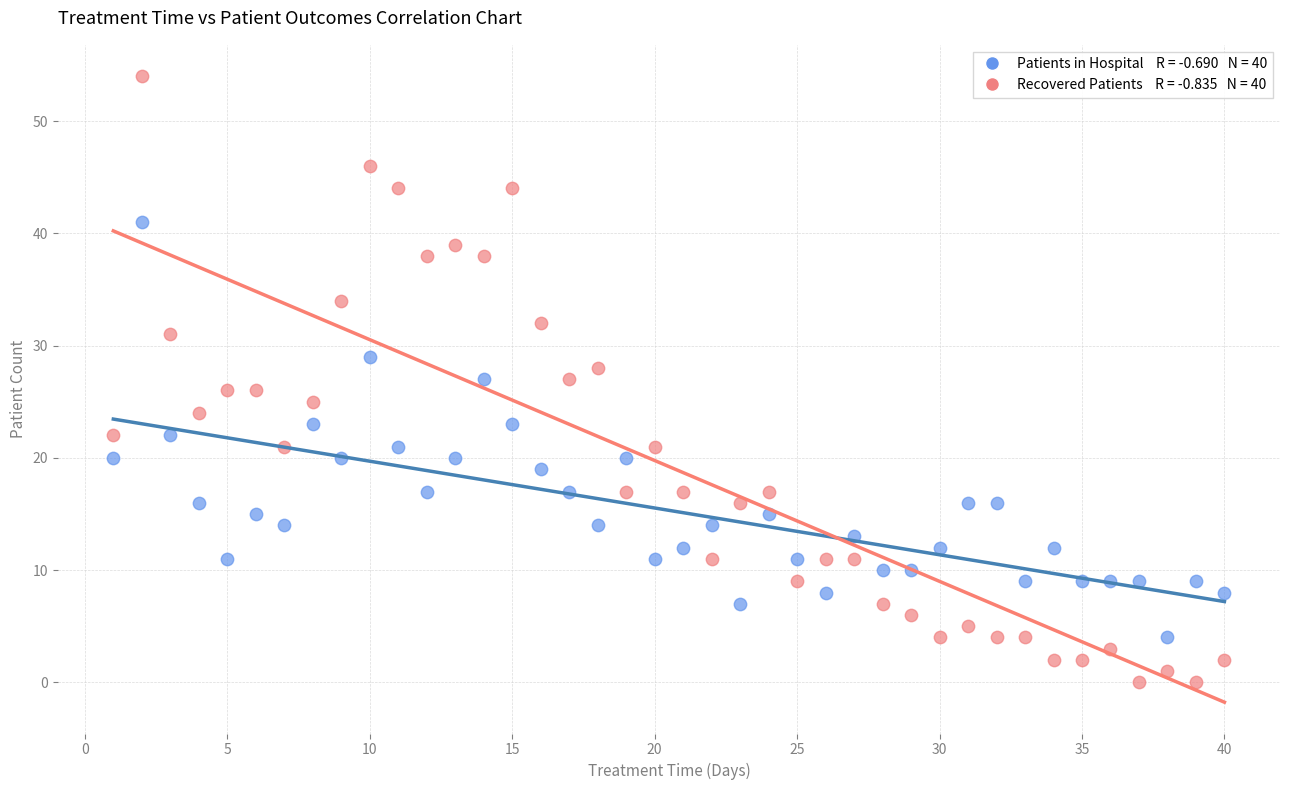

Across all data points, what is the range of Y values (max minus min)?

54